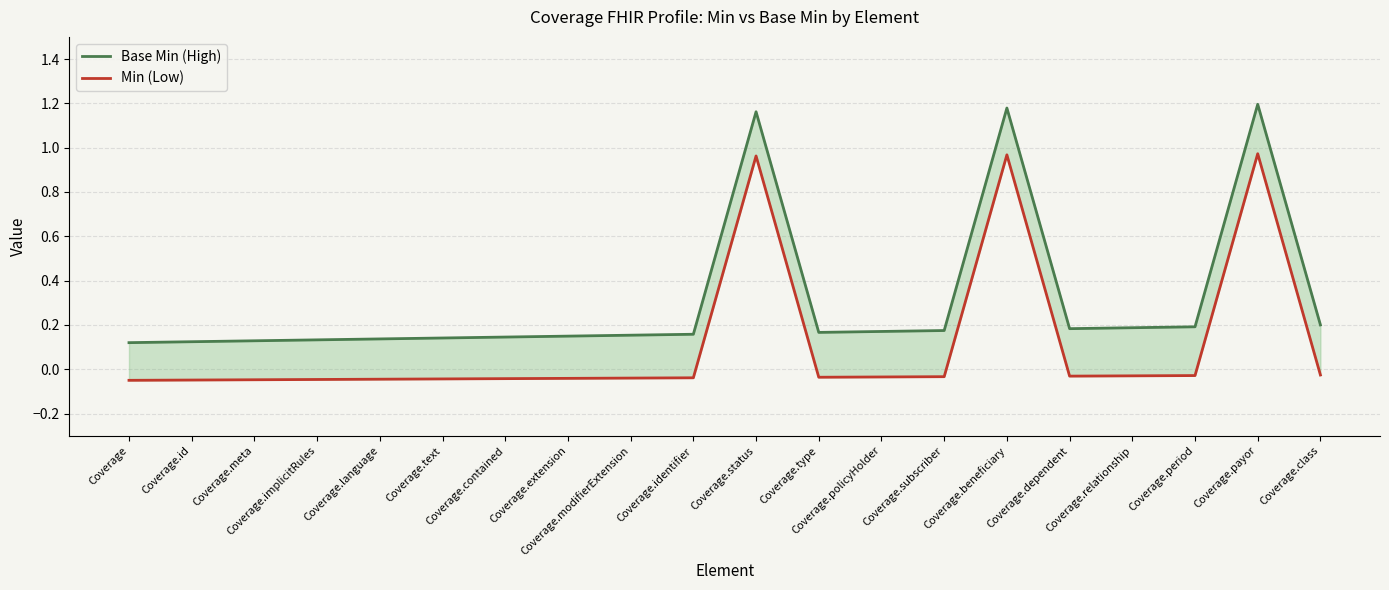

What is the difference between the highest and lowest values at Coverage.dependent?

0.2